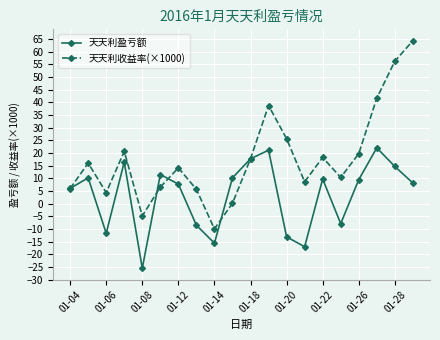

Which series has the largest range (max minus min)?

天天利收益率(×1000)